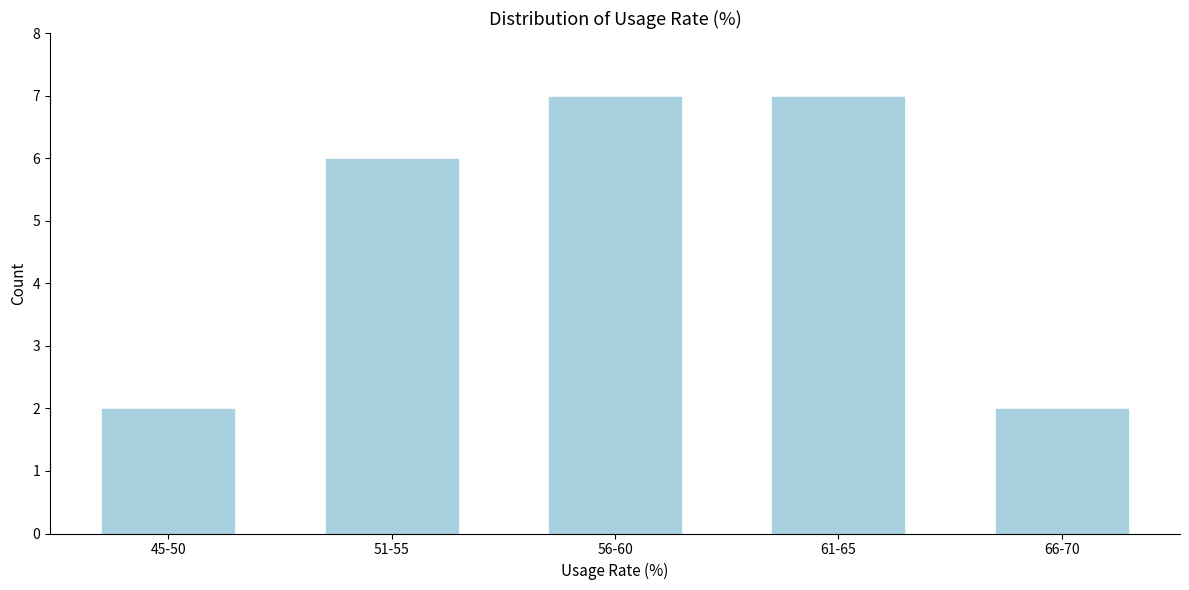

Reading left to right, transcribe all the data shown in this chart.

45-50=2	51-55=6	56-60=7	61-65=7	66-70=2